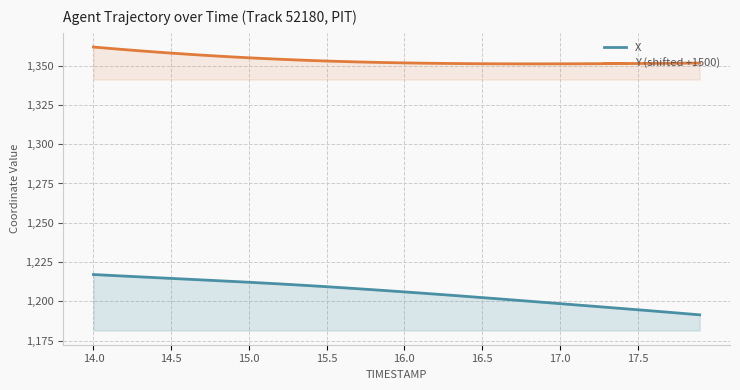

True or false: Y (shifted +1500) and X cross at least once.

False